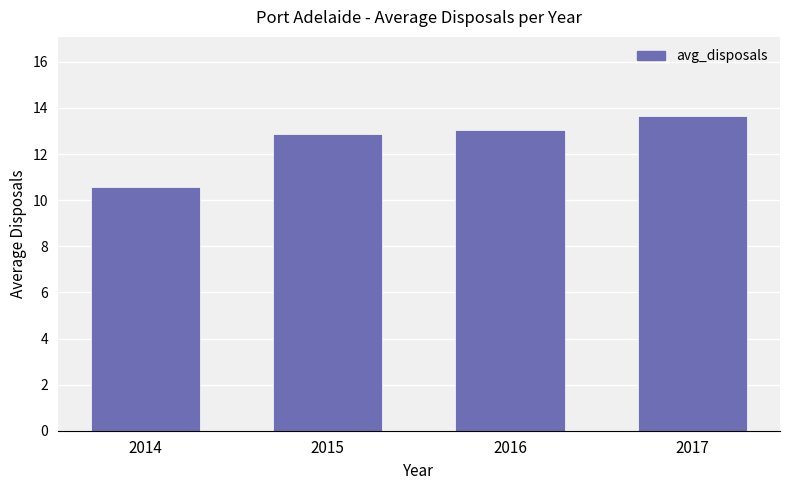

True or false: the data shows 7.7 at 2016.

False